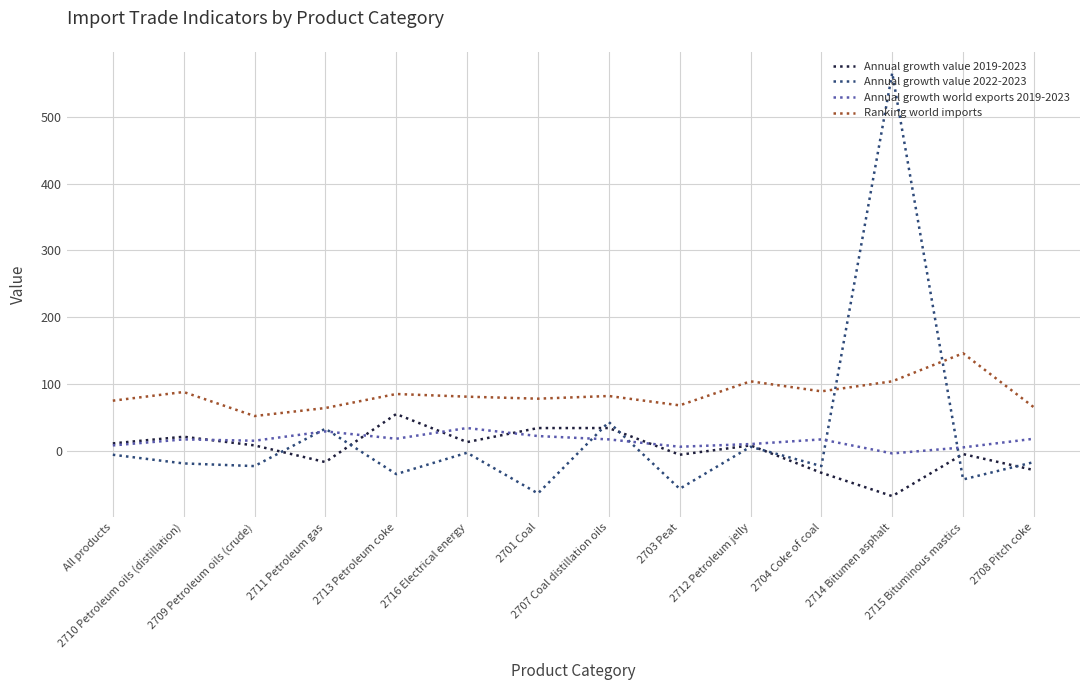

How many lines are shown in the chart?

4